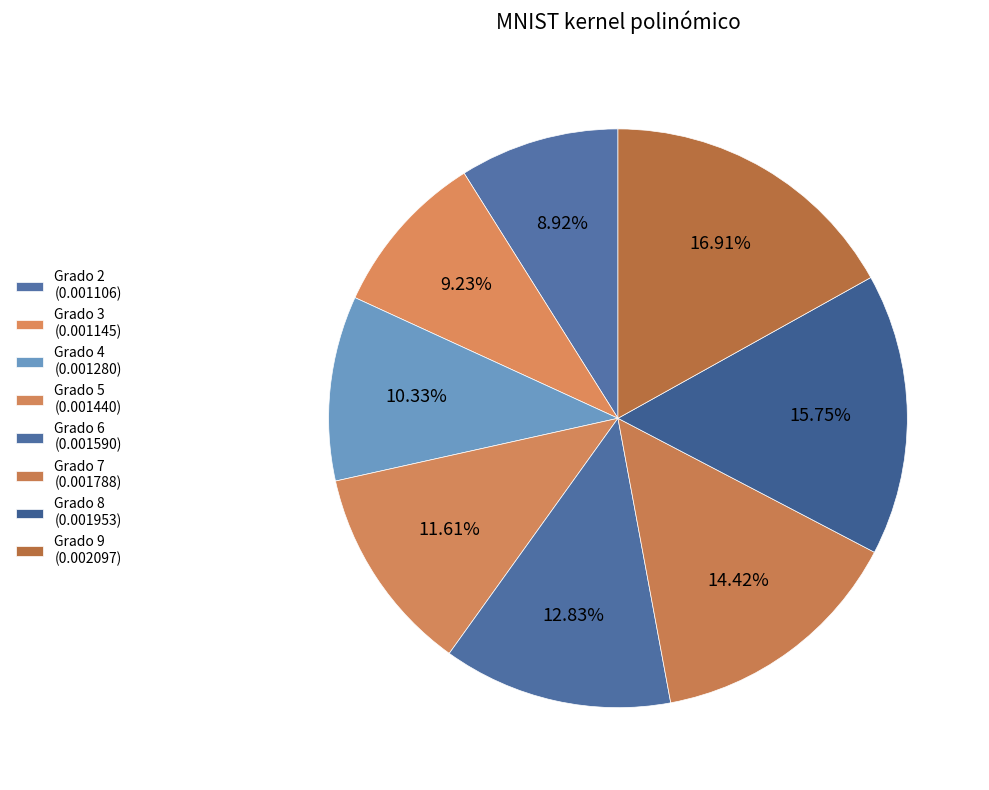

How many segments does this pie chart have?

8